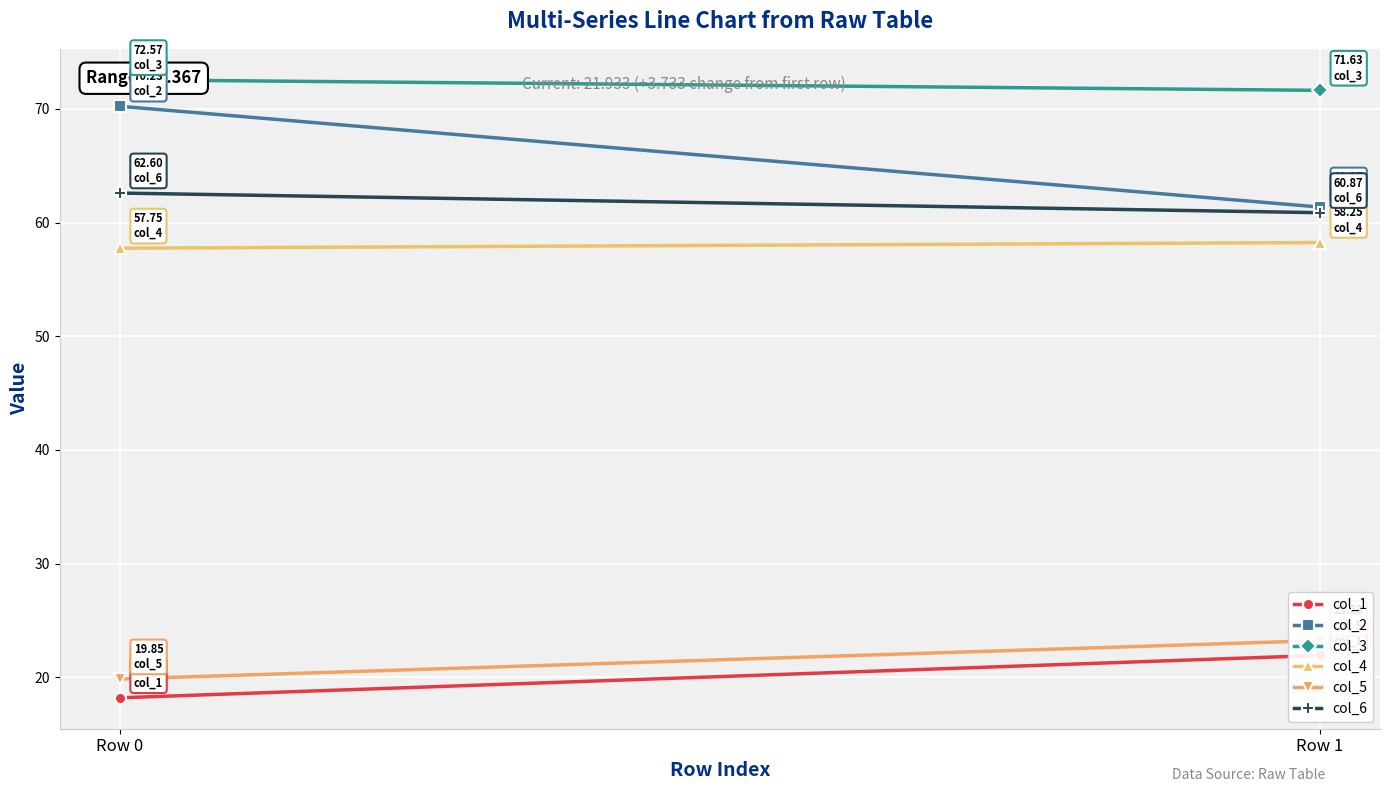

What is the average value of the col_1 series?

20.1